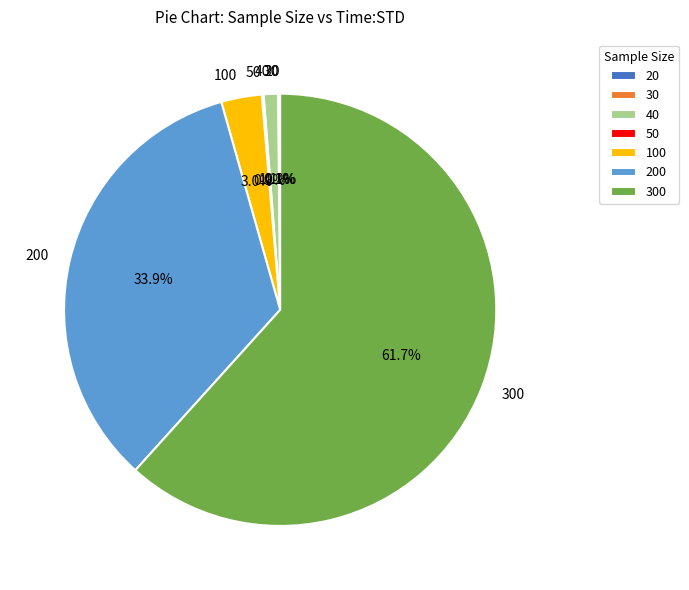

What percentage is NOT represented by 100?

97.0%